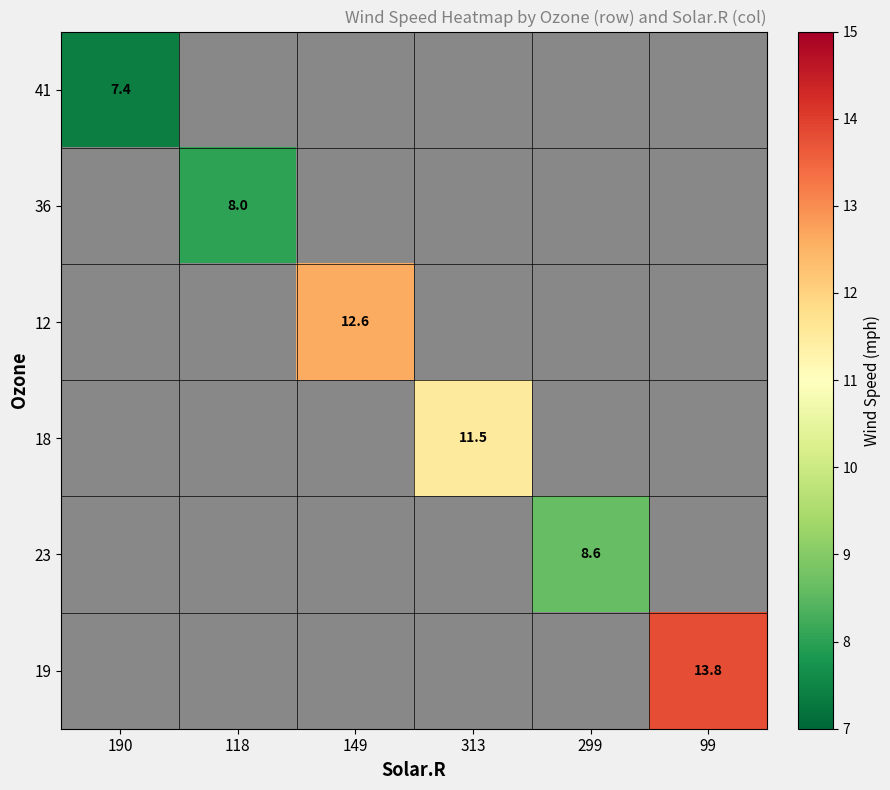

Is it true that 18 equals 19.2 at 313?

False